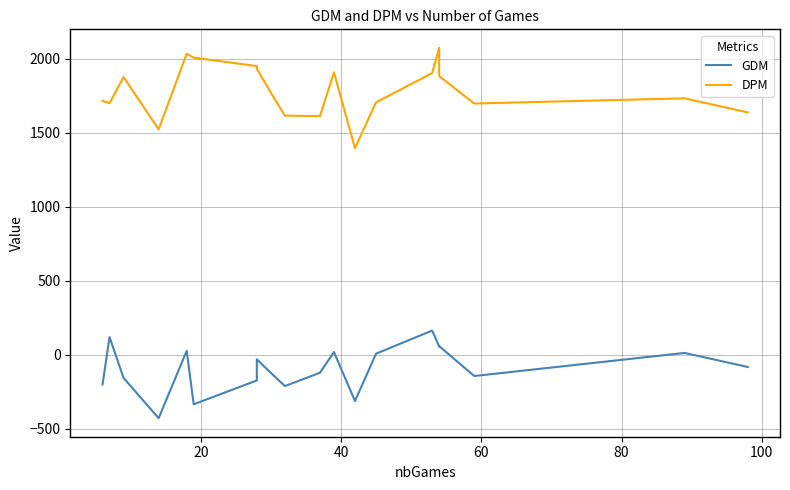

True or false: DPM has more than 0 points higher than both neighbors.

True